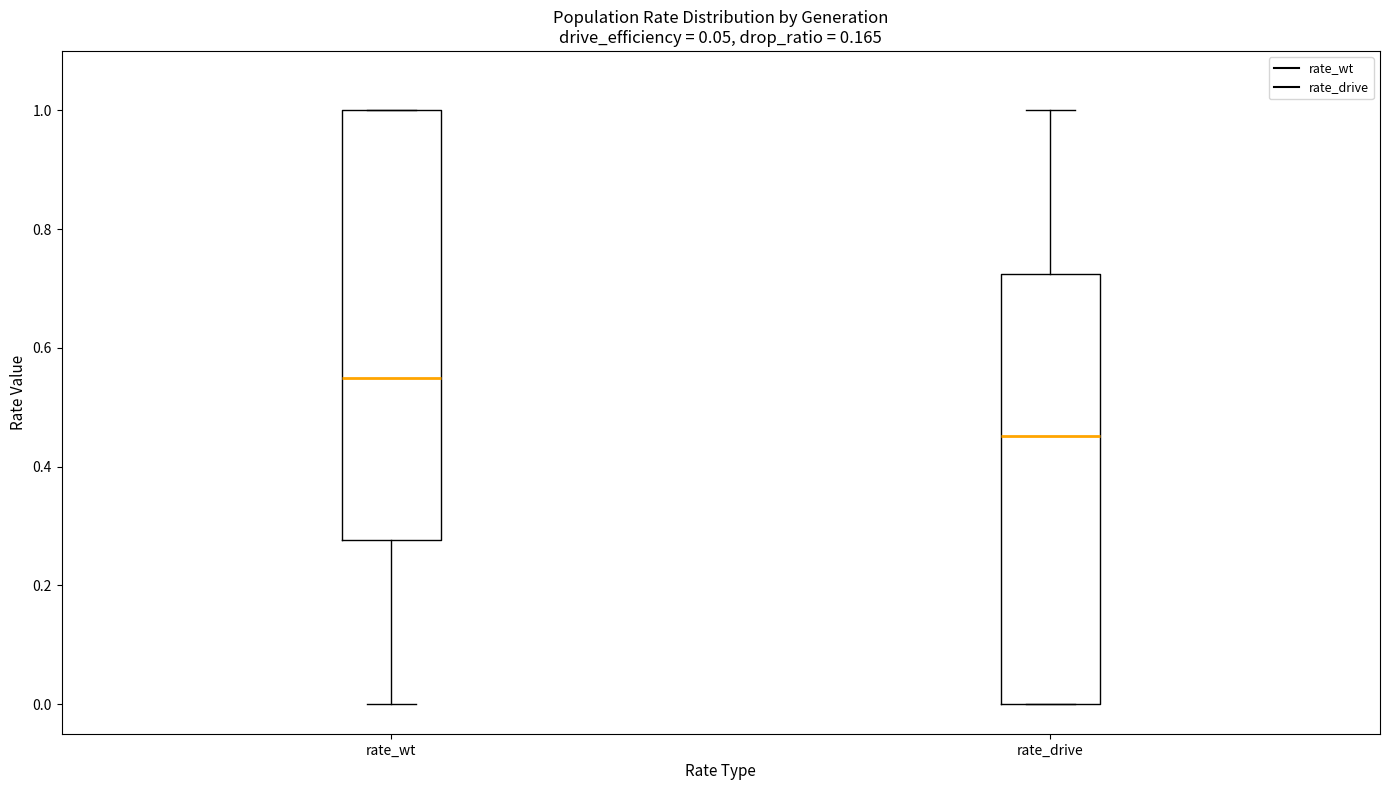

Where is the lower edge of the box for rate_wt on the y-axis? The values are not printed on the chart, so give them approximately, as read against the axis.

0.28